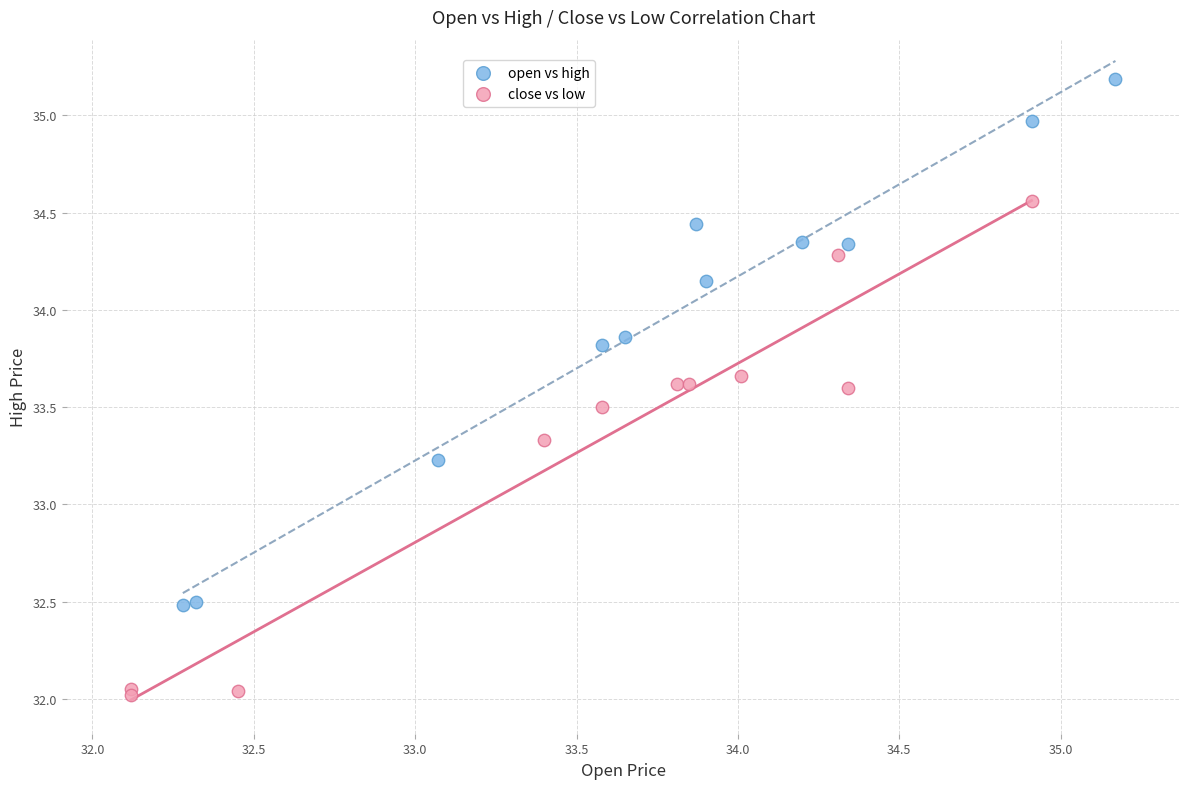

Which series has the widest spread of Y values?

open vs high